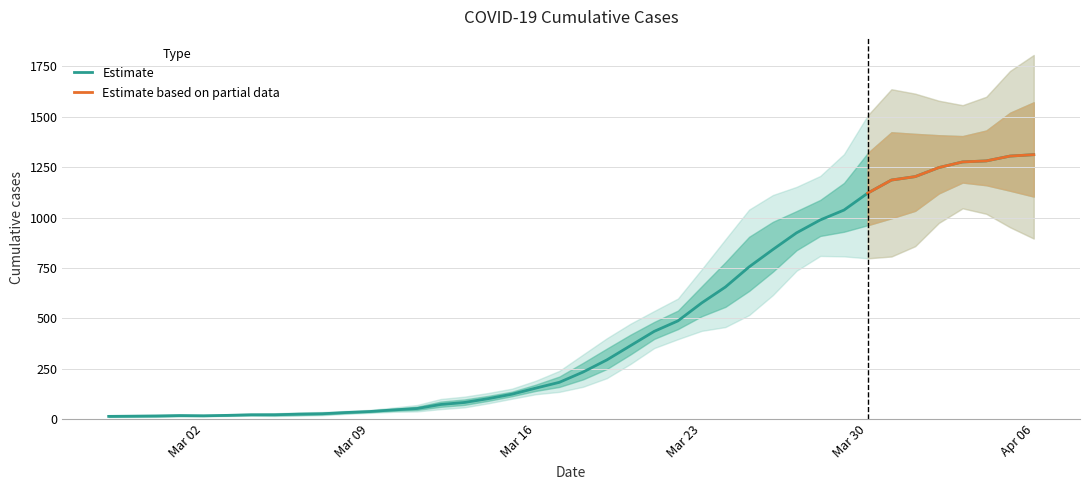

Between 2020-03-17 and 2020-03-09, which is larger?

2020-03-17